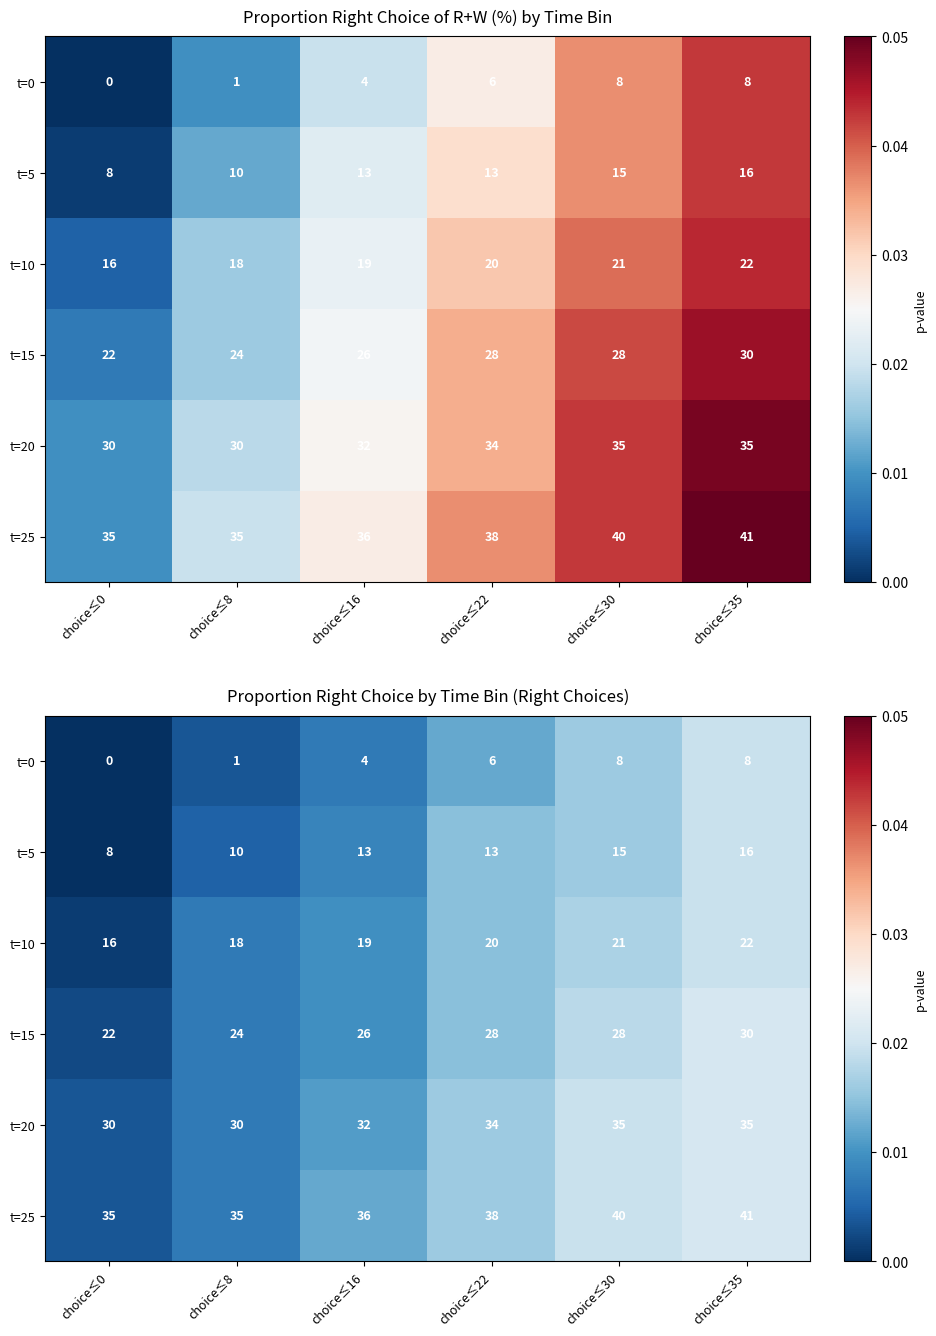

How many series are shown in this chart?

6